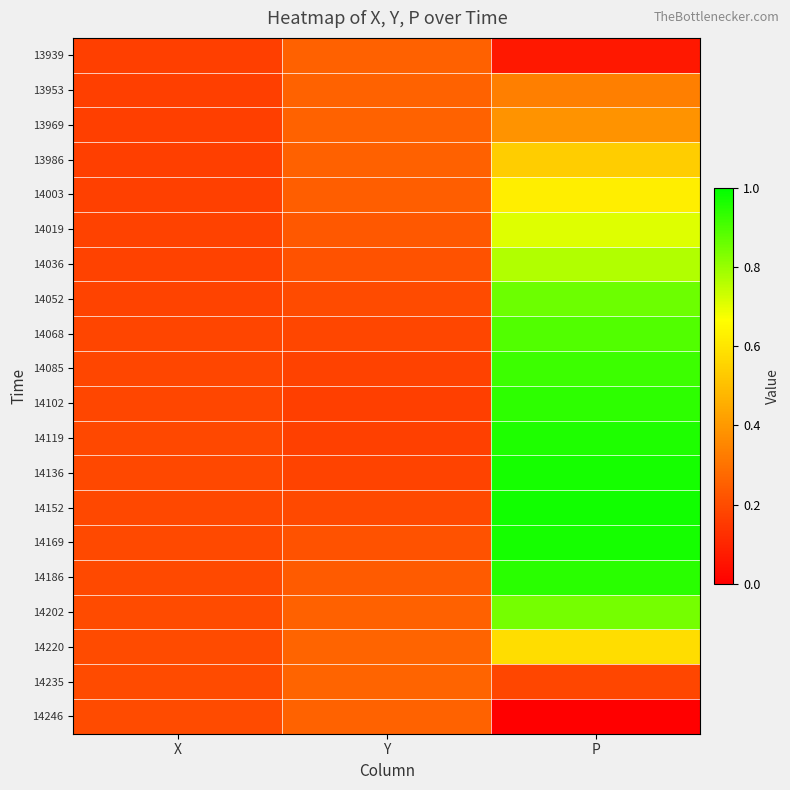

At X, list the series in order from smallest to largest.

13939, 13953, 13969, 13986, 14003, 14019, 14036, 14052, 14068, 14085, 14102, 14119, 14136, 14152, 14169, 14186, 14202, 14220, 14235, 14246